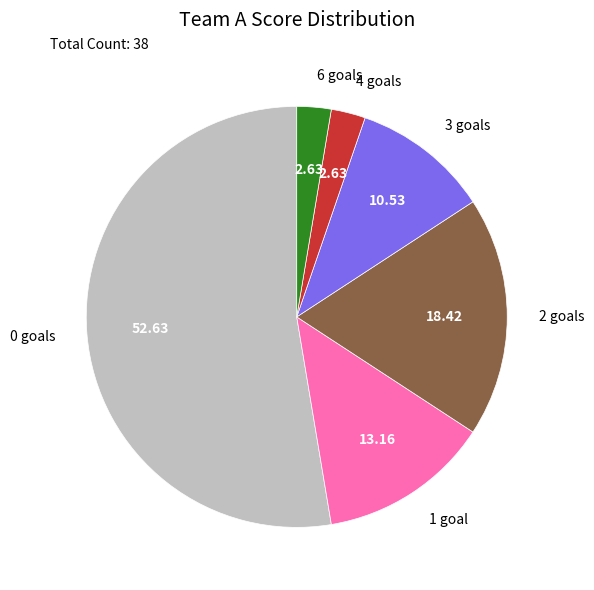

Between 1 goal and 4 goals, which is larger?

1 goal